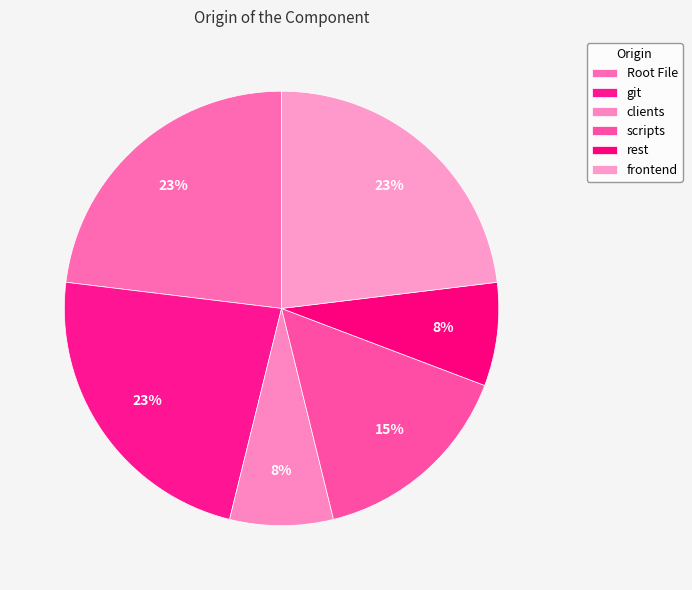

To the nearest percent, what portion does rest represent?

8%